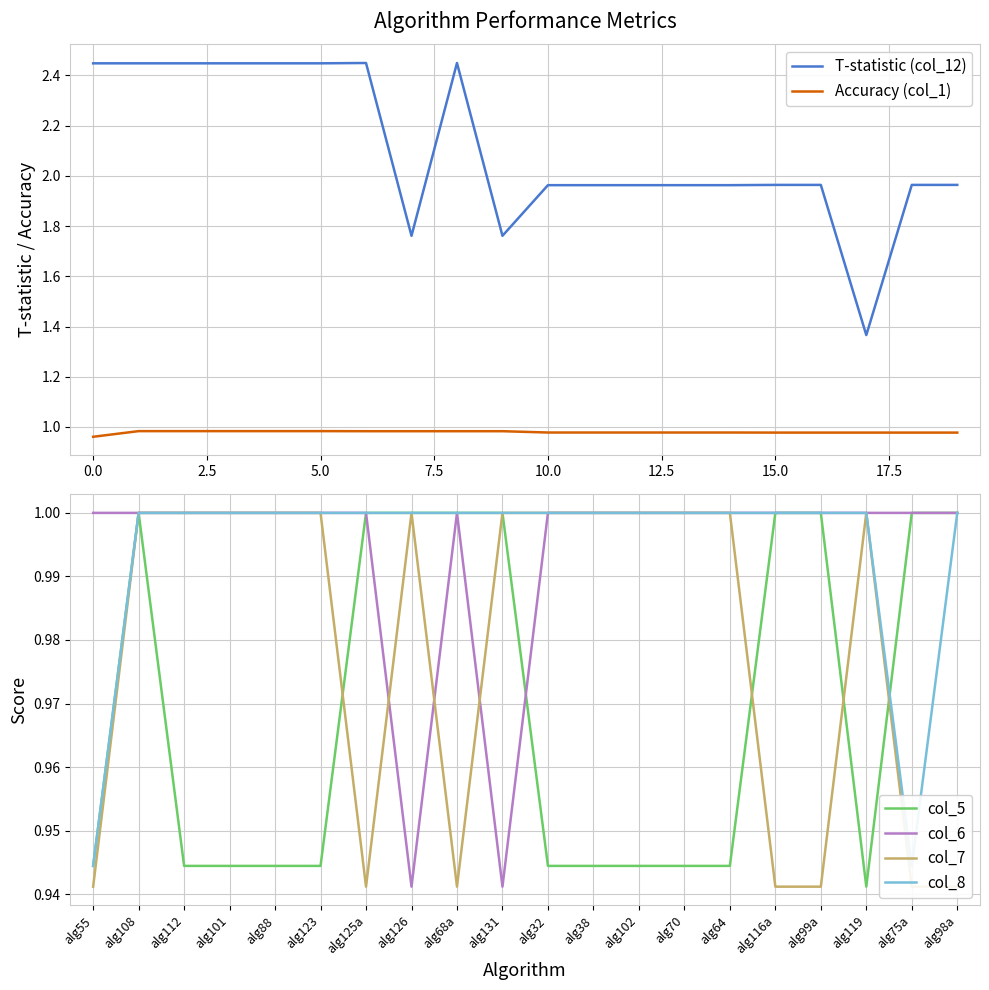

What is the difference between the maximum and minimum values in the col_8 series?

0.1